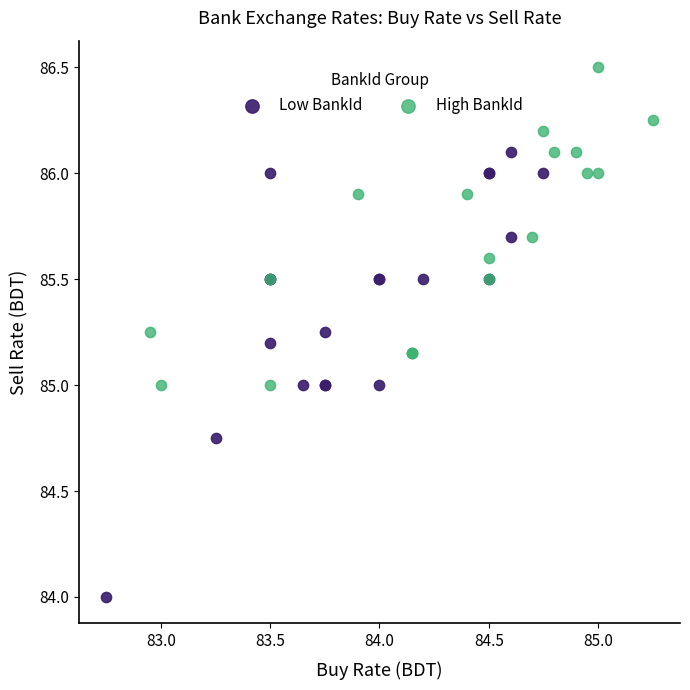

Which series reaches the maximum Y coordinate?

High BankId